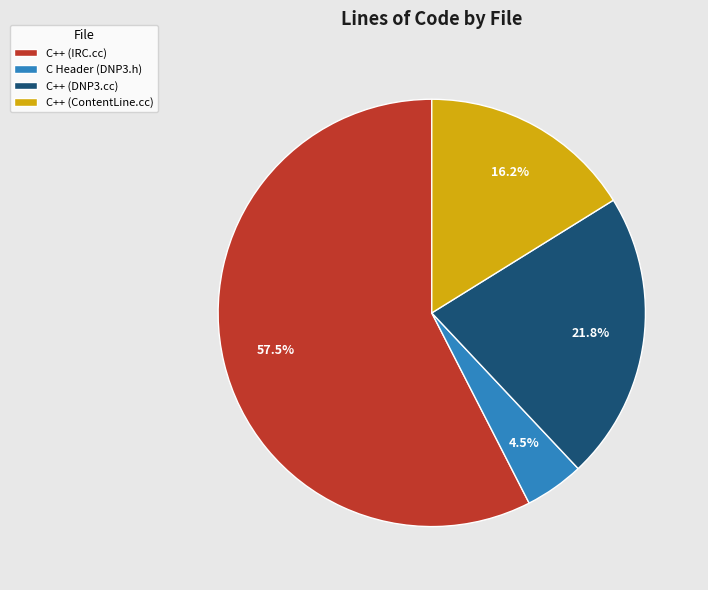

Which has a higher value, C++ (IRC.cc) or C Header (DNP3.h)?

C++ (IRC.cc)